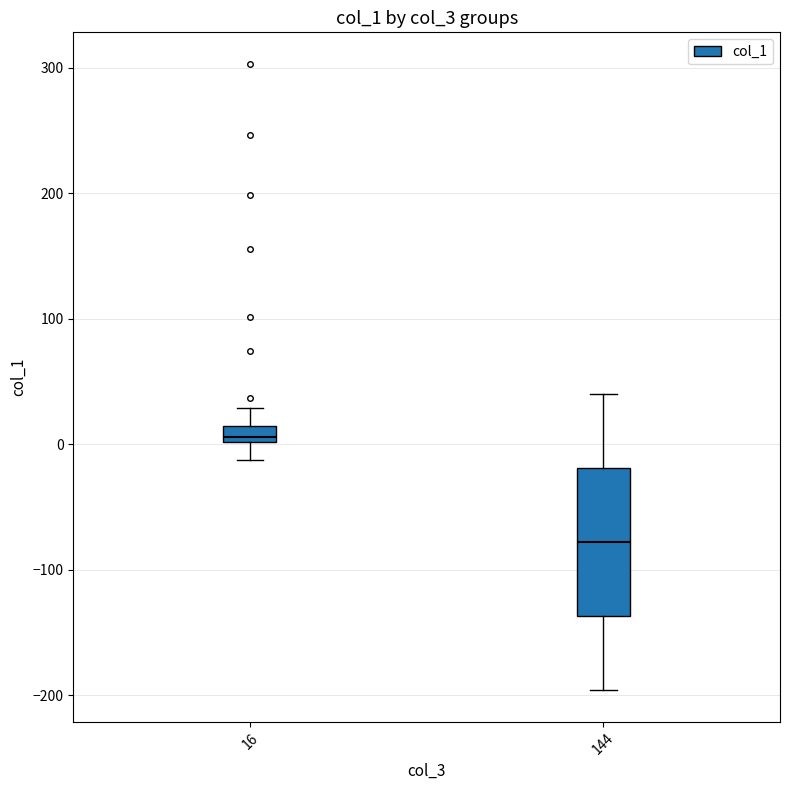

Which box is the tallest, from its lower edge to its upper edge?

144